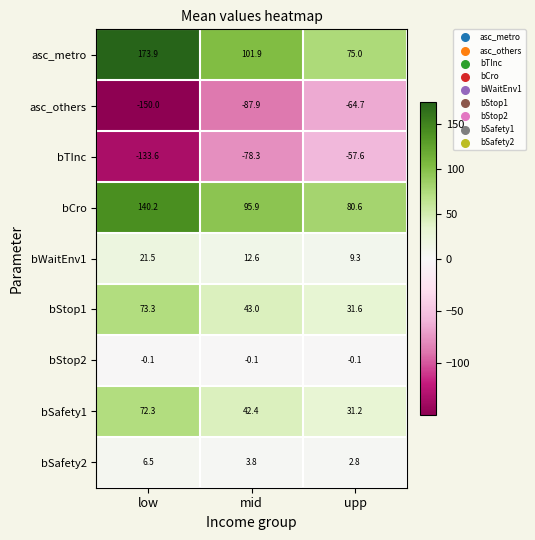

Between low and upp, which series saw the biggest shift?

asc_metro